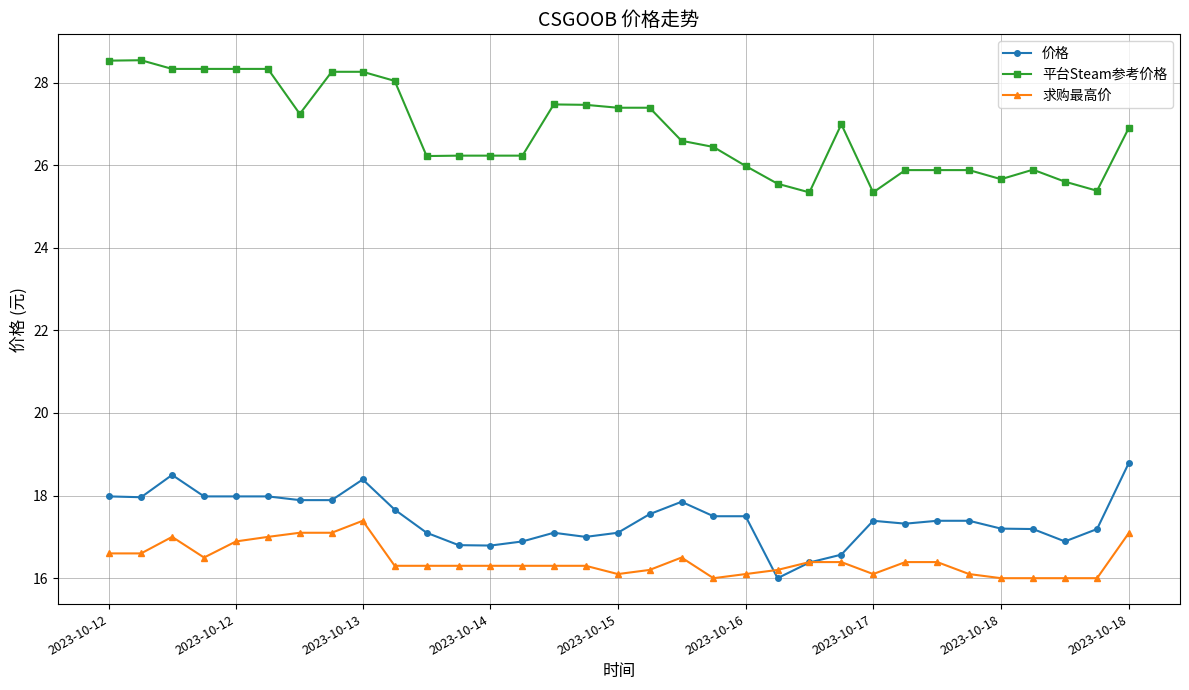

True or false: 平台Steam参考价格 and 价格 intersect in this chart.

False